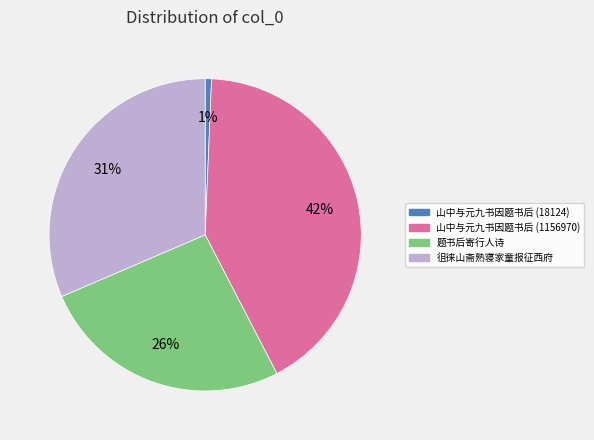

To the nearest percent, what is the difference between the largest and smallest slice percentages?

41%